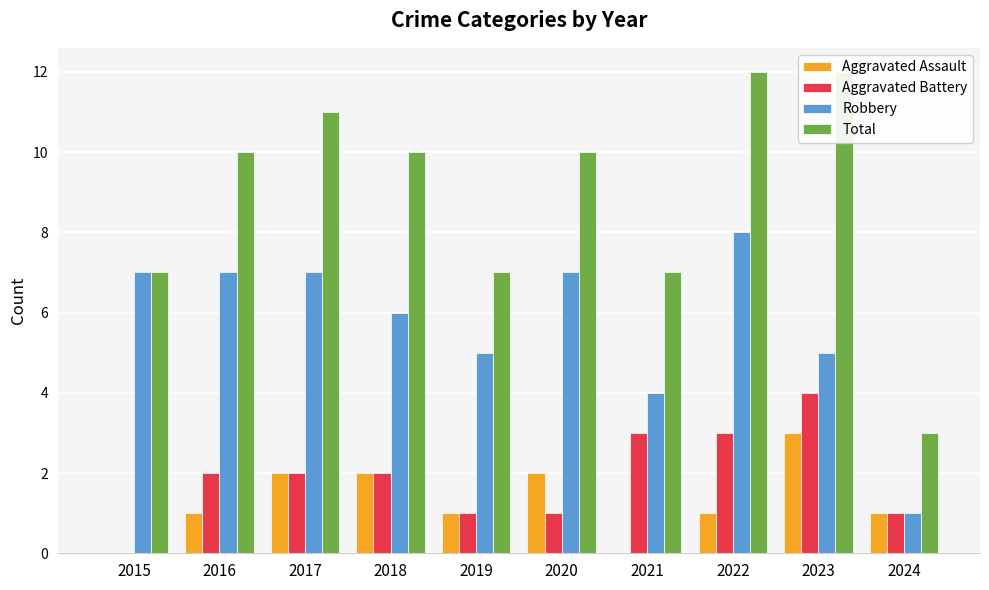

What is the sum of the Robbery values at 2020 and 2016?

14